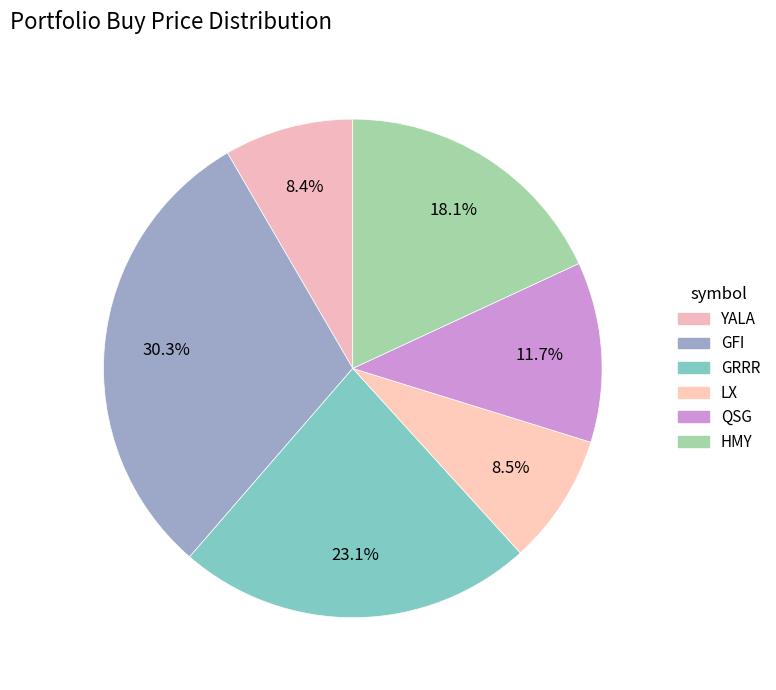

How many segments does this pie chart have?

6